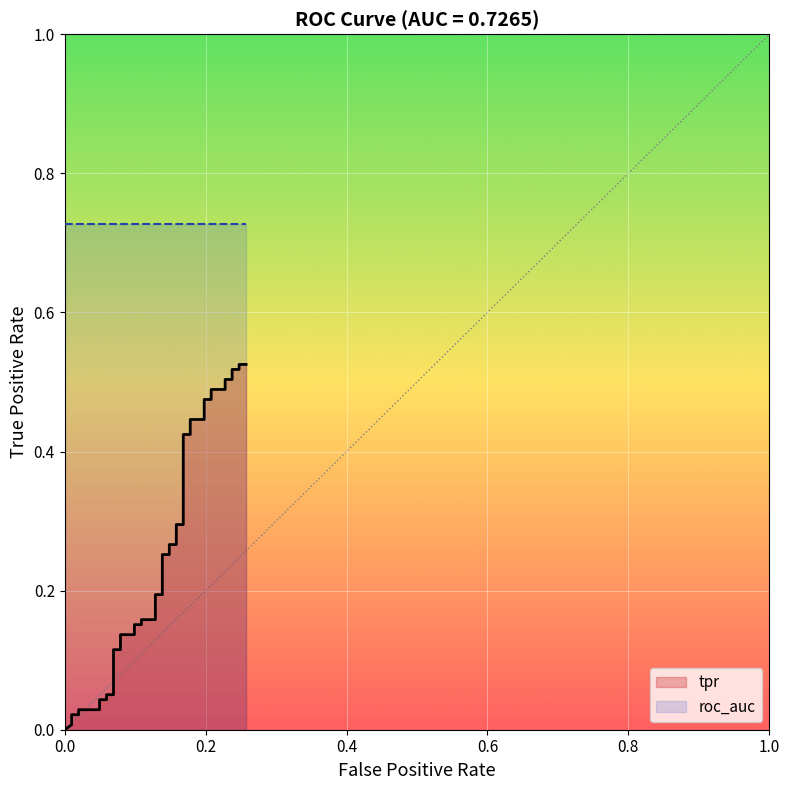

What is the difference between the values at 23 and 35?

0.2